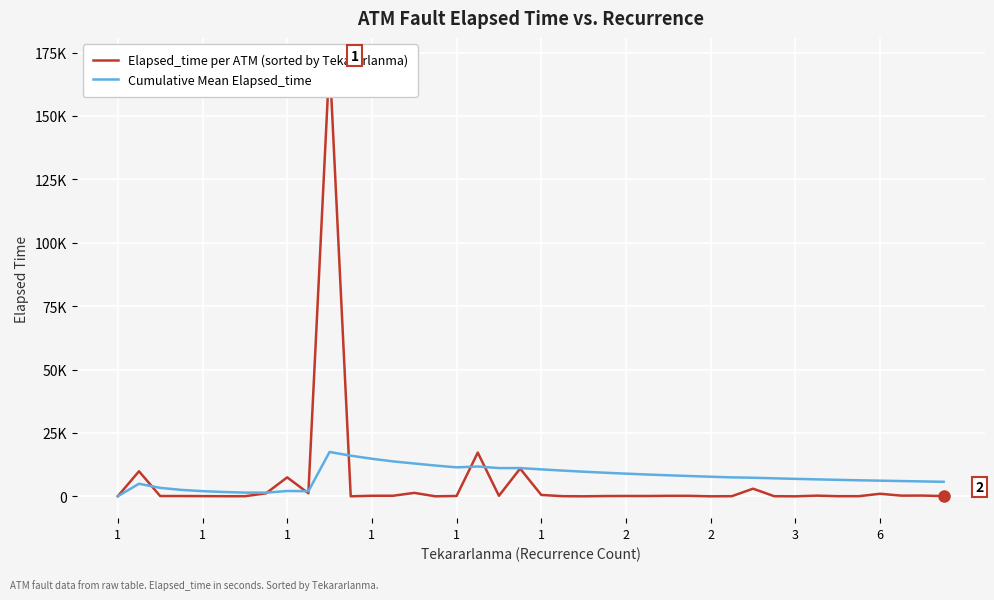

Rank the series by their average value, from highest to lowest.

Cumulative Mean Elapsed_time, Elapsed_time per ATM (sorted by Tekararlanma)